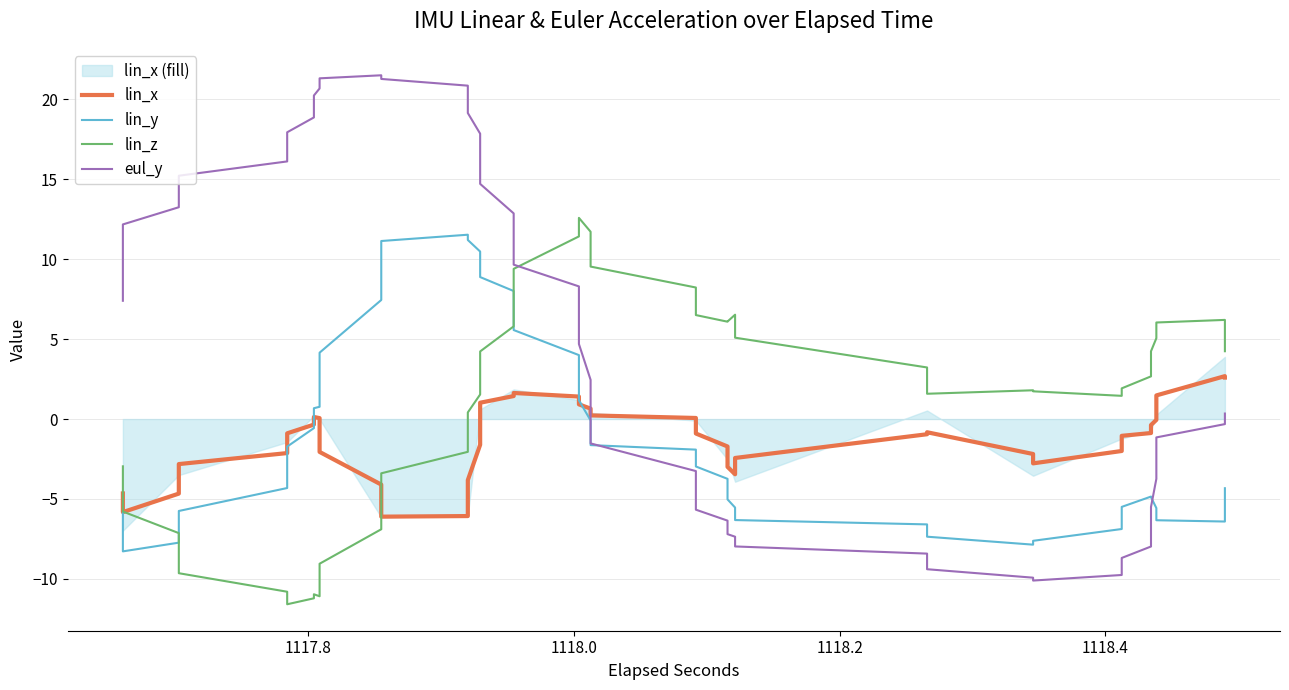

How many interior local peaks does the lin_z series have?

5